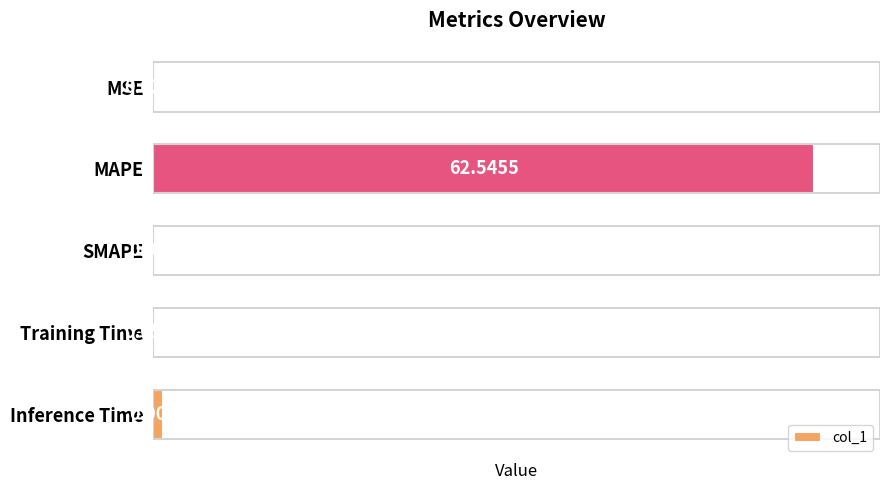

At which category does the chart reach its peak across all series?

MAPE